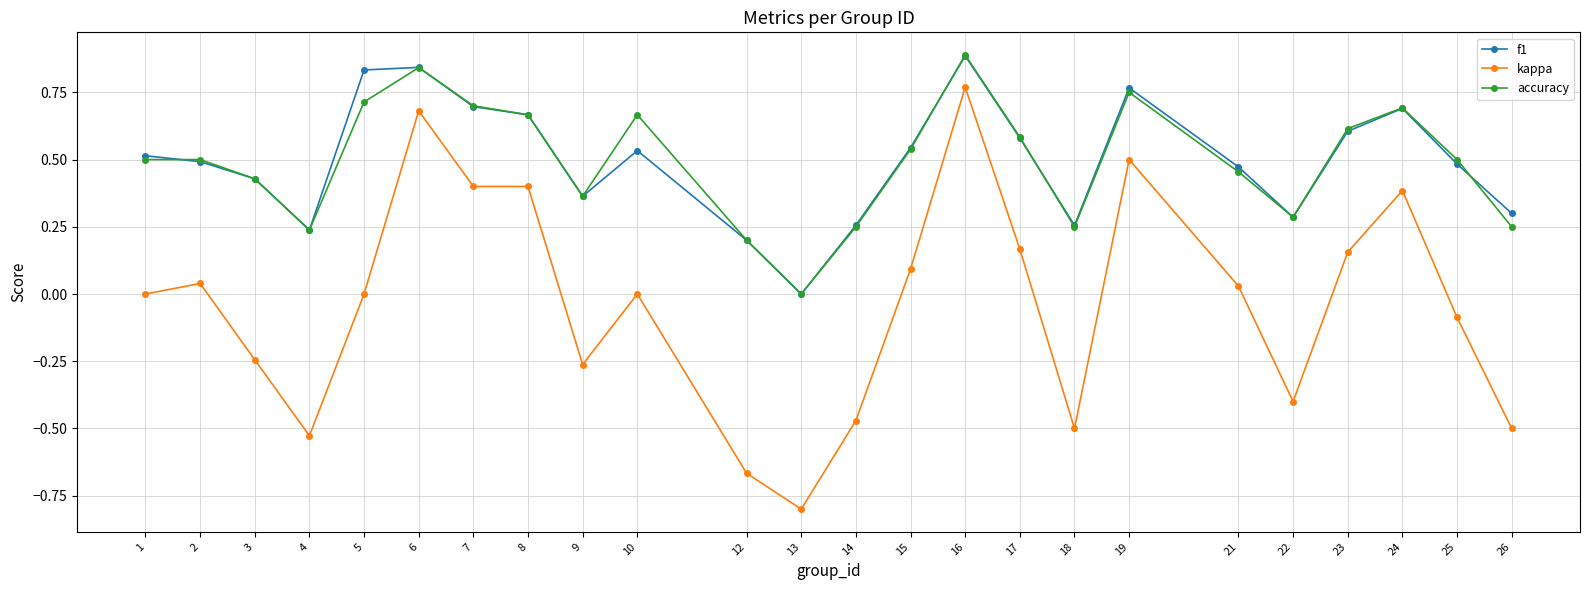

Is it true that f1 equals 0.4 at 23?

False